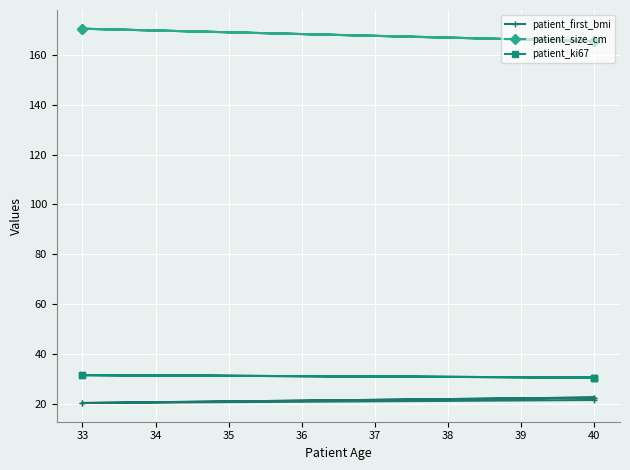

True or false: patient_ki67 and patient_size_cm cross at least once.

False